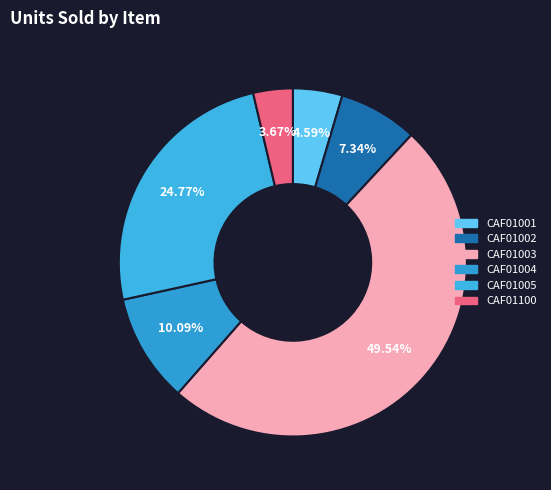

Does CAF01001 represent more than half of the total?

No